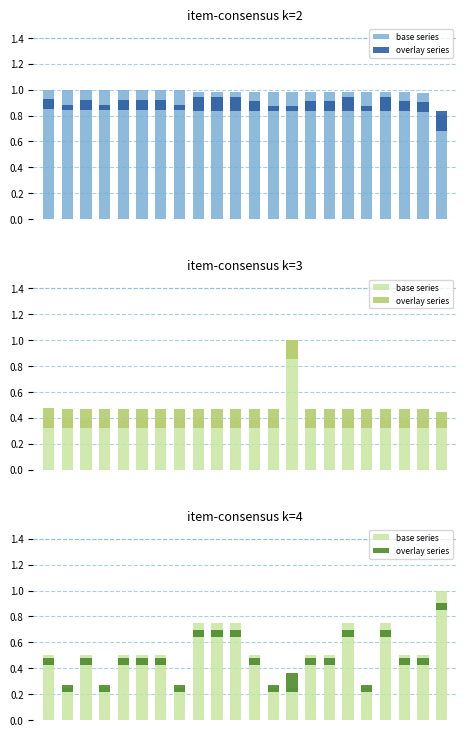

What is the average value of the overlay series series?

0.1